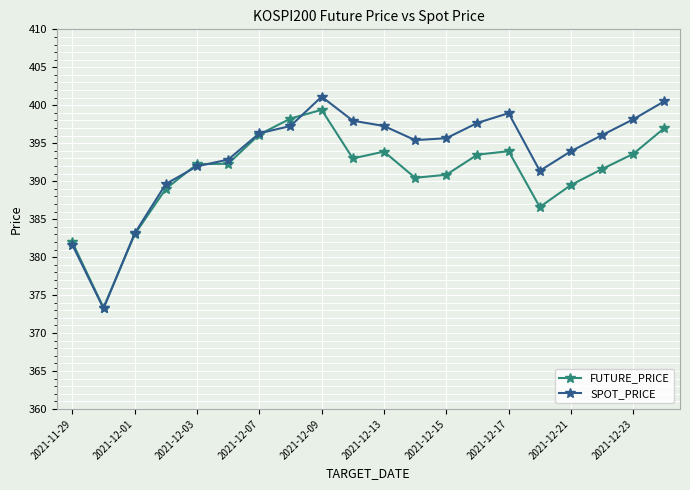

True or false: FUTURE_PRICE has more than 1 interior local peaks.

True